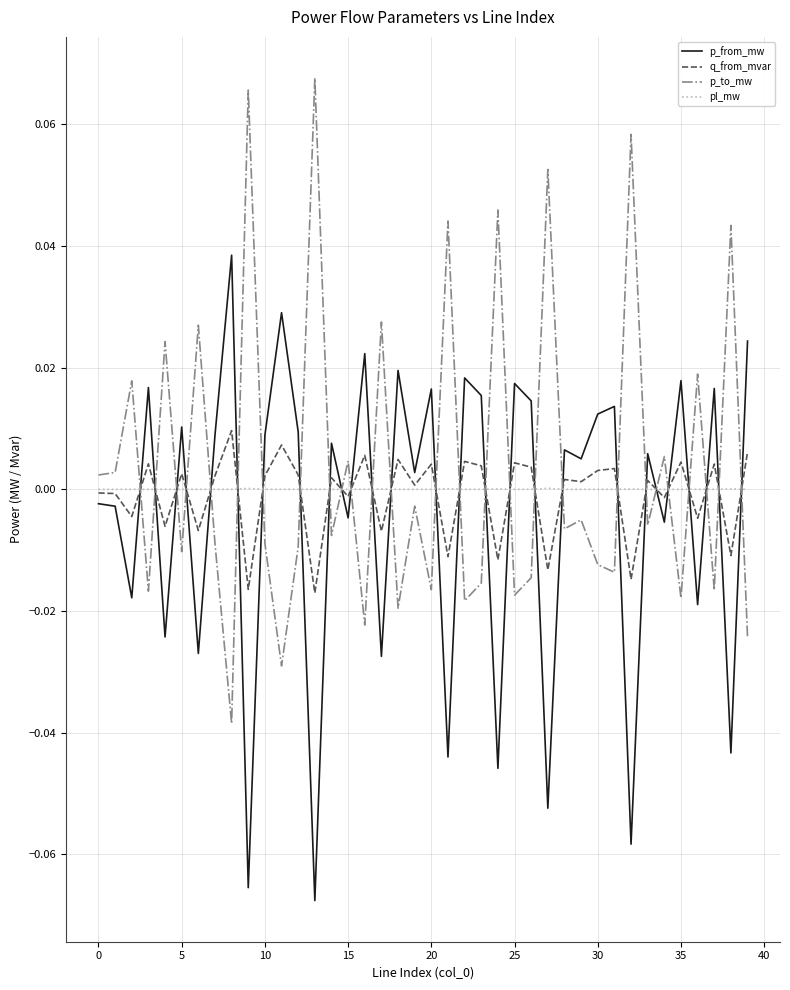

Rank the series by their maximum value, from lowest to highest.

pl_mw, q_from_mvar, p_from_mw, p_to_mw